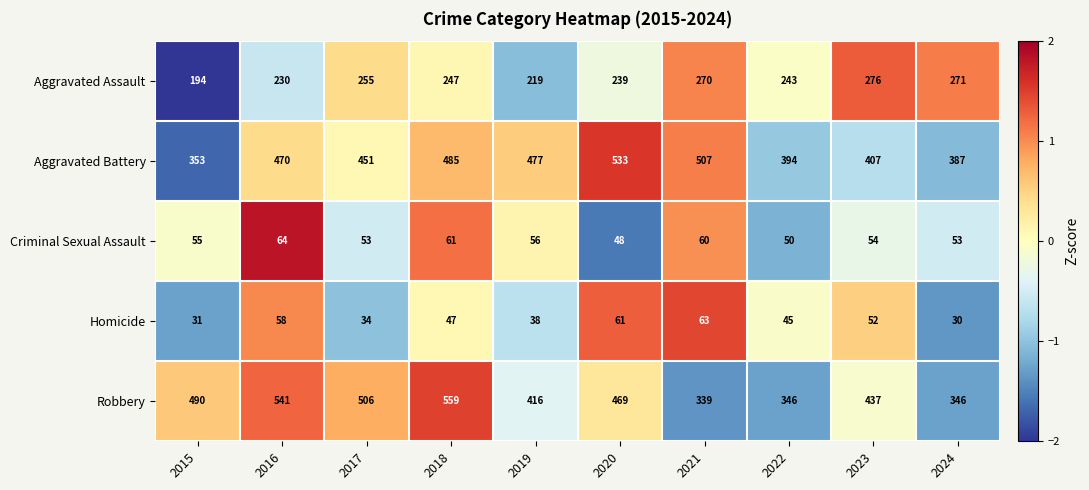

Read the Robbery value at 2017.

506